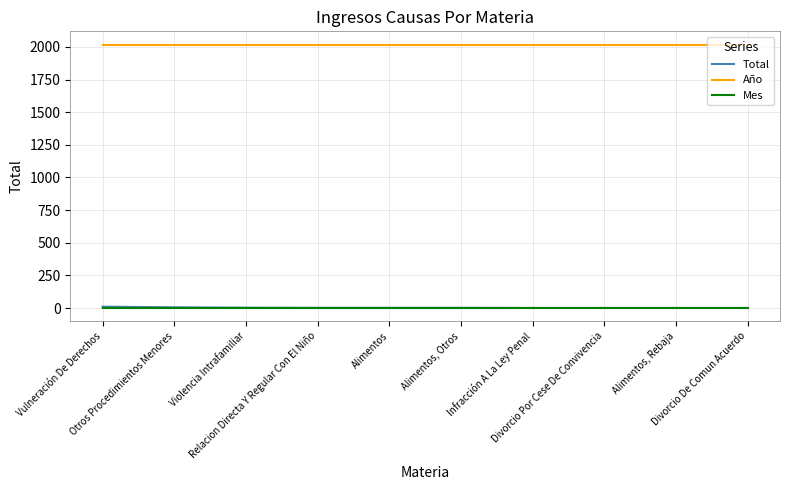

Is it true that Mes equals 3 at Alimentos?

True